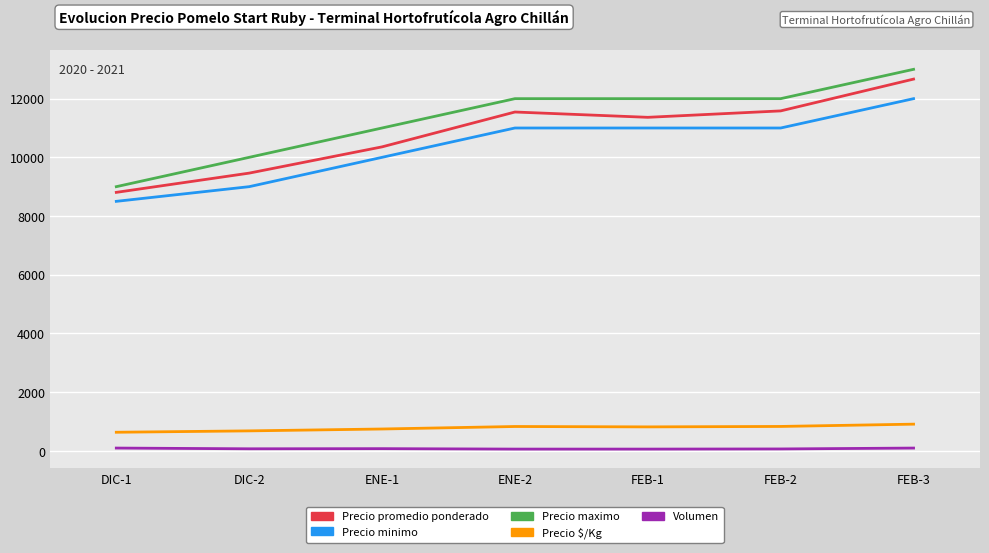

Rank the series by their maximum value, from highest to lowest.

Precio maximo, Precio promedio ponderado, Precio minimo, Precio $/Kg, Volumen